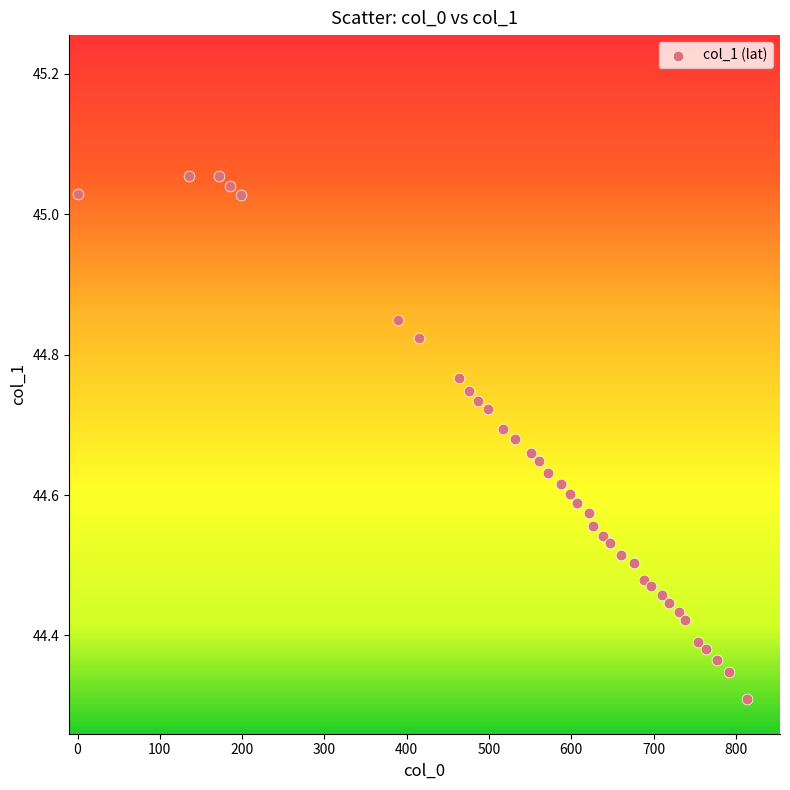

What is the range of Y values (max minus min)?

0.7